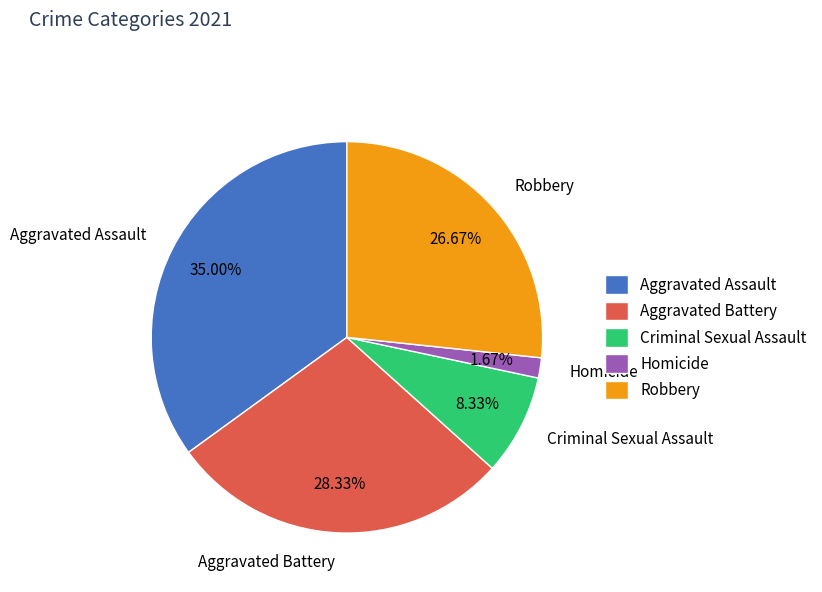

What percentage is the Homicide slice, to the nearest percent?

2%